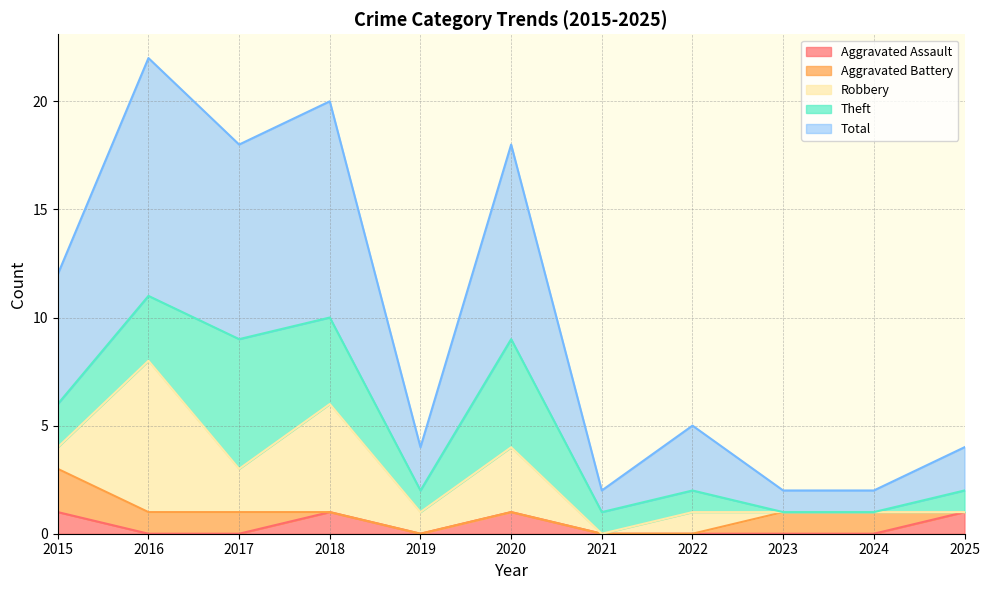

At how many categories does at least one series exceed 3?

5